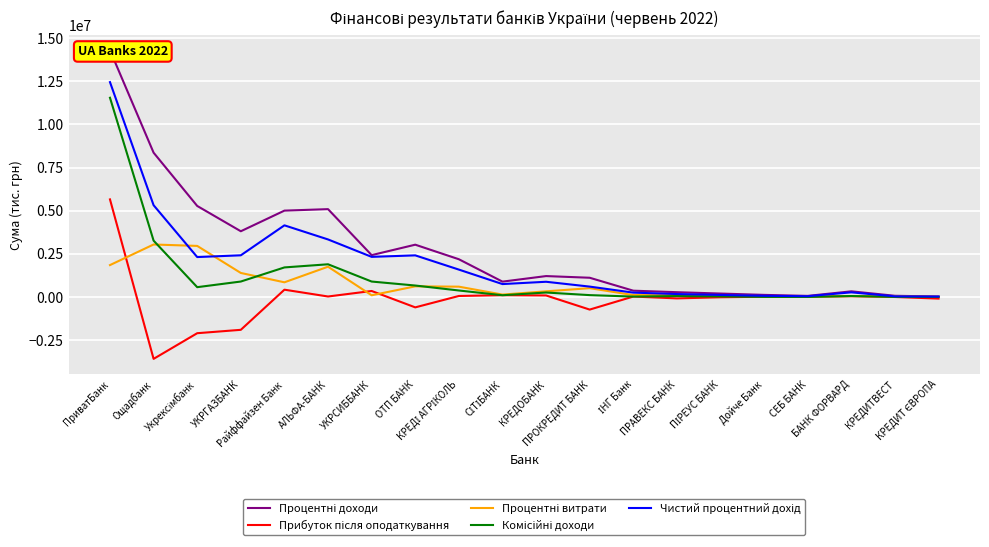

At ОТП БАНК, list the series in order from smallest to largest.

Прибуток після оподаткування, Процентні витрати, Комісійні доходи, Чистий процентний дохід, Процентні доходи